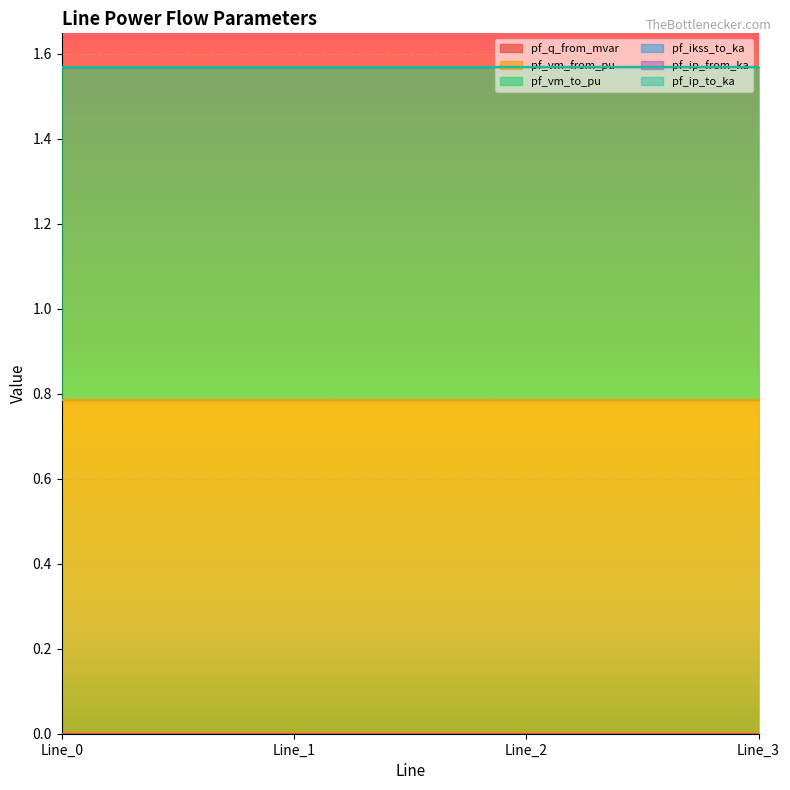

At which category is the sum across all series the highest?

Line_3